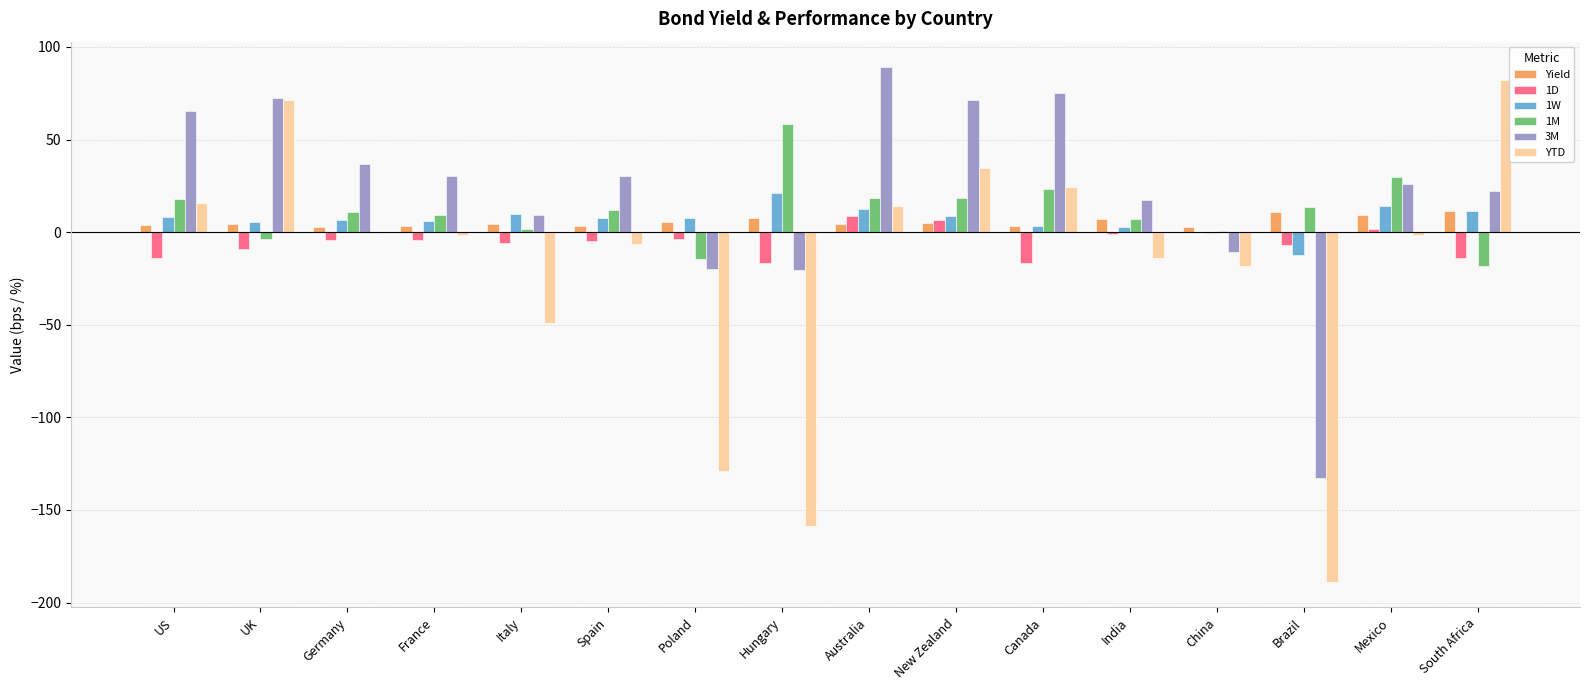

Is the value of YTD at US greater than the value of 3M at US?

No